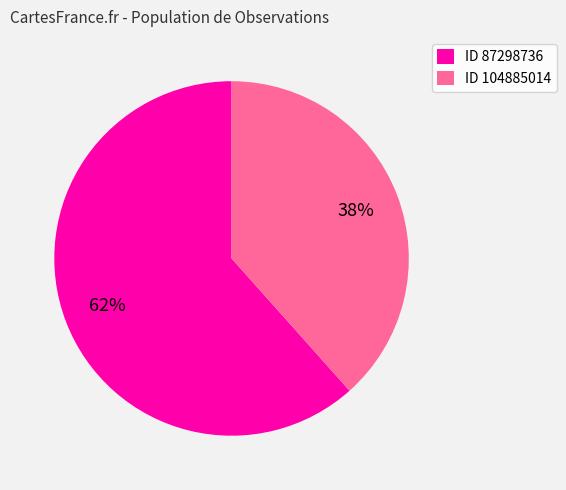

What percentage is the ID 87298736 slice, to the nearest percent?

62%